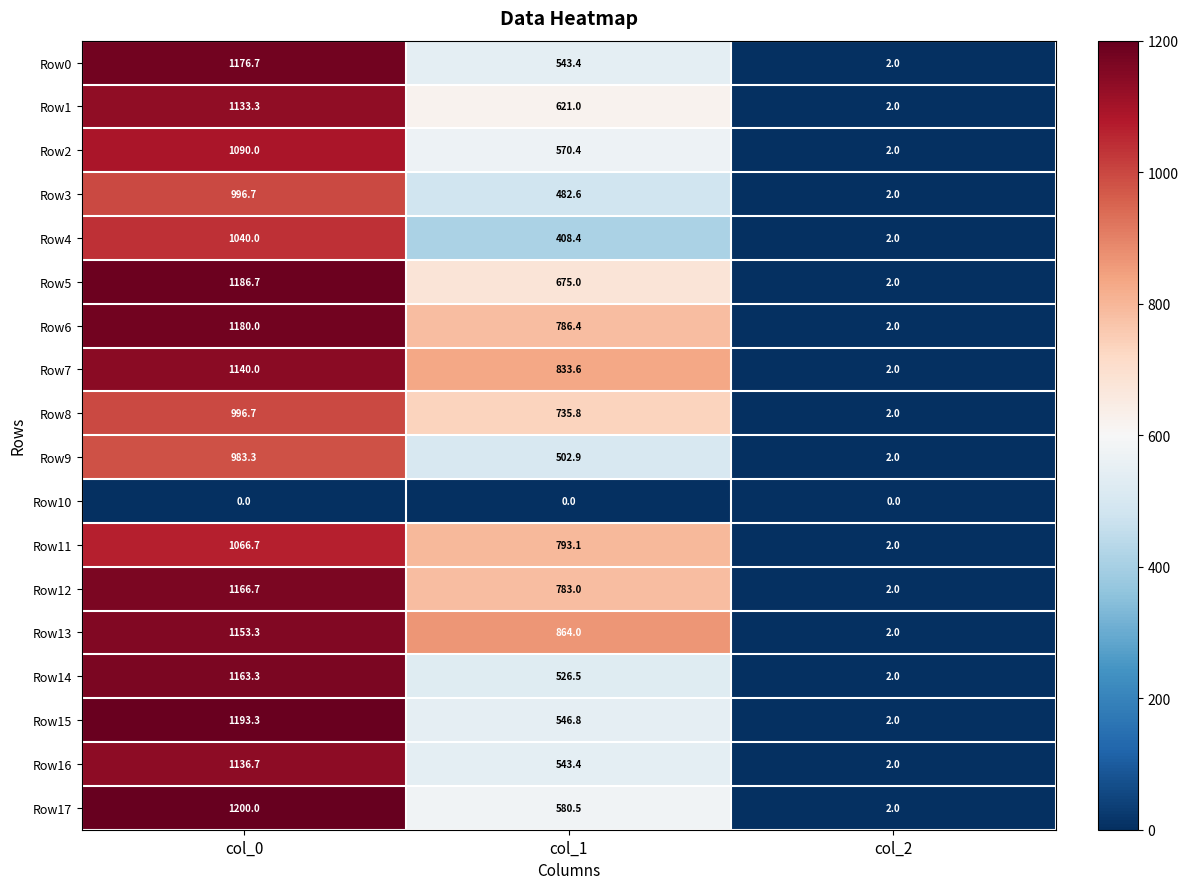

What is the maximum value shown in the chart?

1200.0